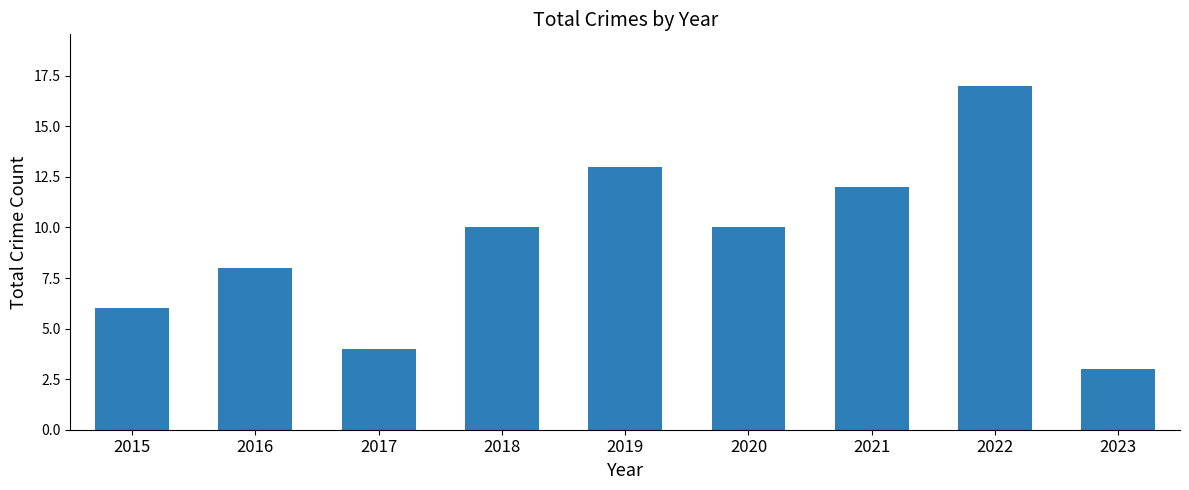

What is the approximate value at 2017?

4